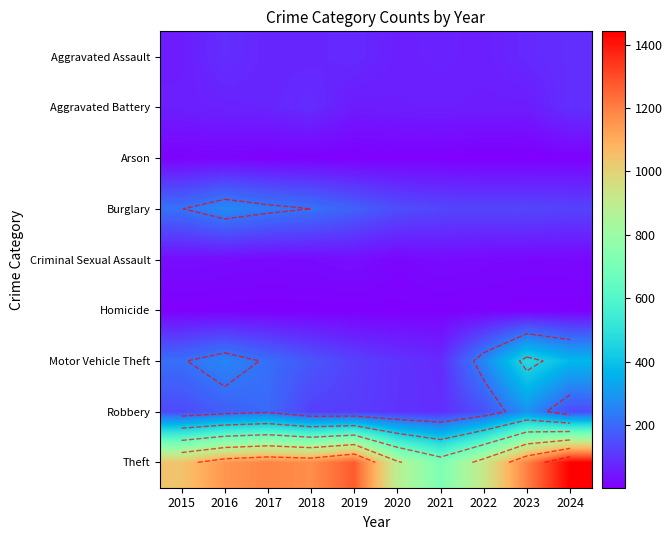

Rank the series at 2017 from lowest to highest value.

Homicide, Arson, Criminal Sexual Assault, Aggravated Battery, Aggravated Assault, Robbery, Motor Vehicle Theft, Burglary, Theft